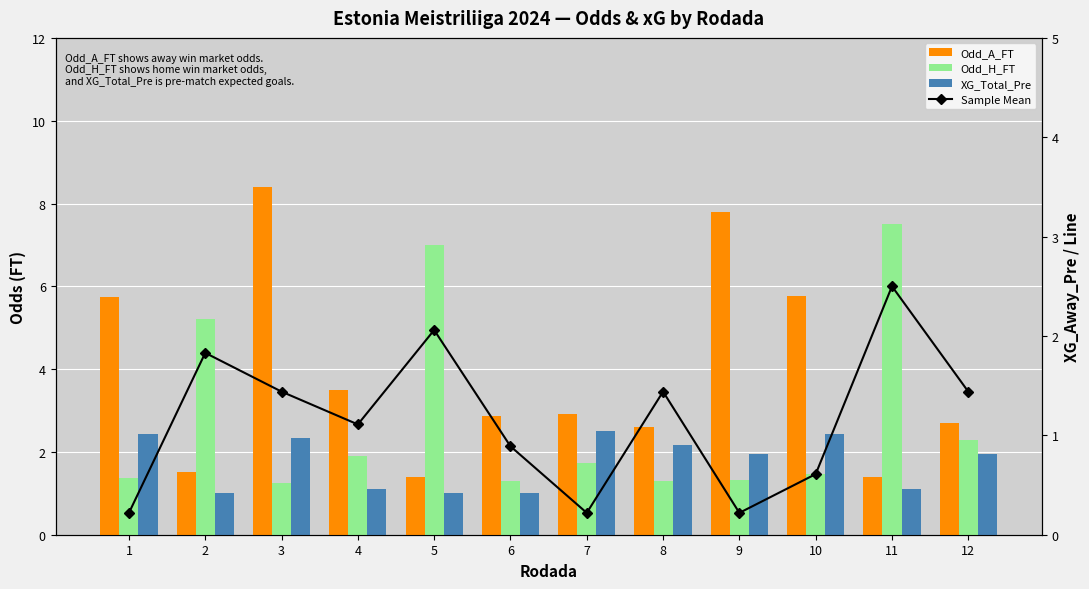

Which series has the largest range (max minus min)?

Odd_A_FT